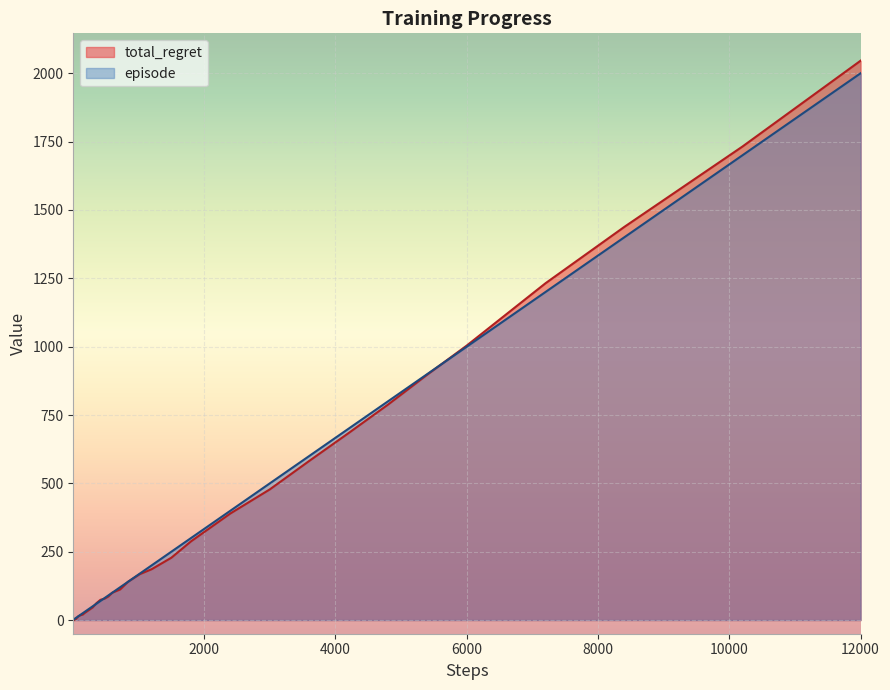

What are all the series names shown in the legend?

total_regret, episode